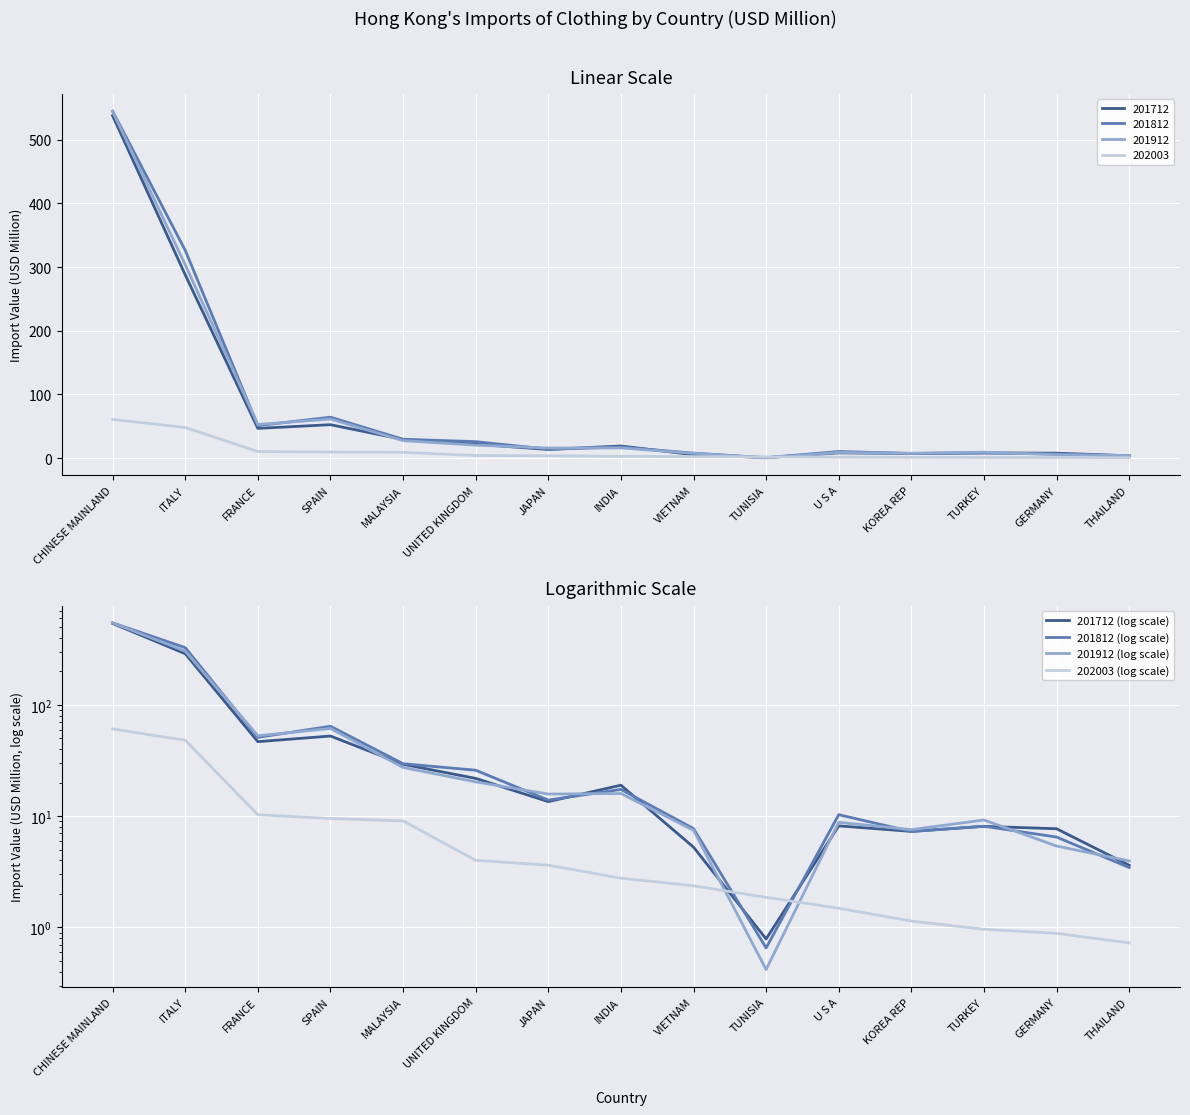

Reading left to right, what are all the values shown in this chart?

201712 (log scale): 537.7	287.8	46.7	52.4	29.2	21.8	13.5	19.0	5.3	0.8	8.2	7.3	8.1	7.7	3.6
201812 (log scale): 544.8	326.2	51.0	64.2	29.6	25.9	13.9	17.4	7.7	0.7	10.3	7.3	8.1	6.5	3.5
201912 (log scale): 544.3	303.5	52.7	61.3	27.4	20.3	15.8	16.0	7.5	0.4	8.8	7.6	9.2	5.4	4.0
202003 (log scale): 60.7	48.0	10.3	9.5	9.1	4.0	3.6	2.8	2.4	1.9	1.5	1.1	1.0	0.9	0.7